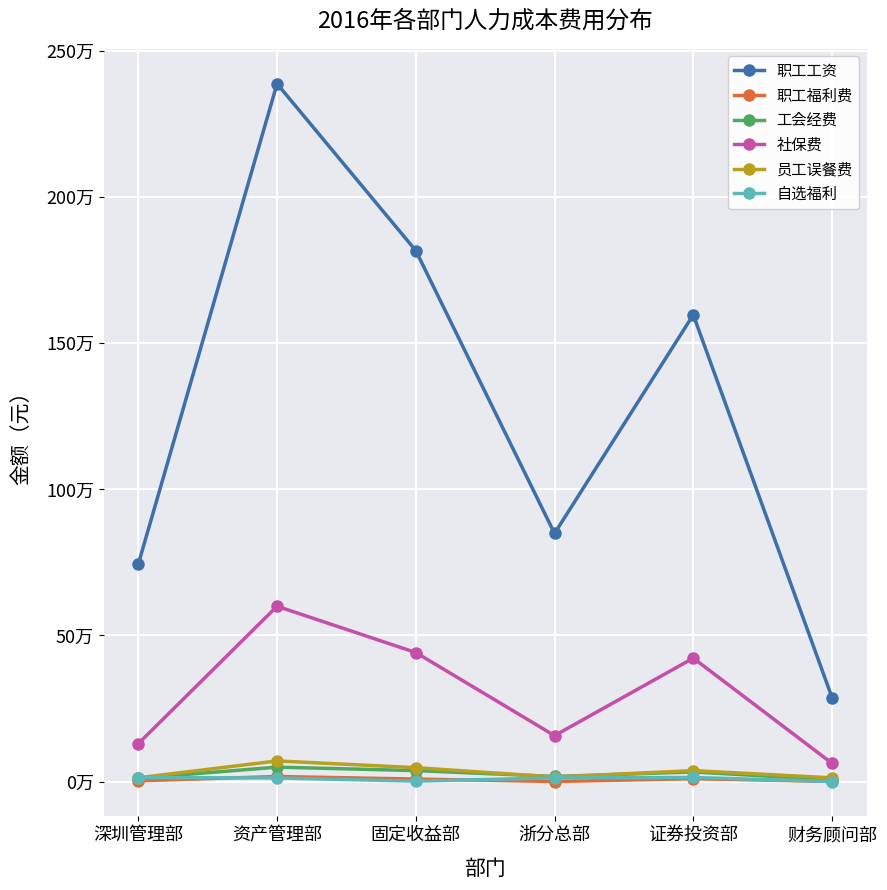

Does the chart have visible grid lines?

Yes